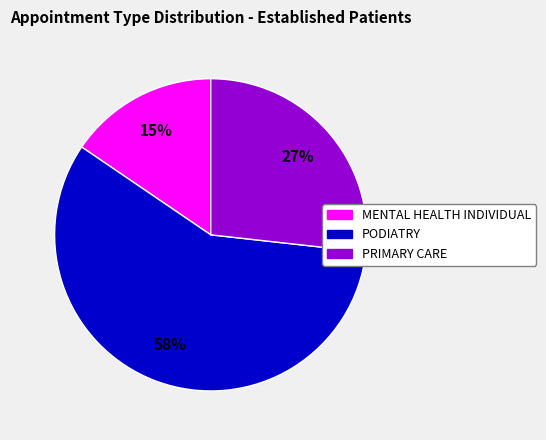

To the nearest percent, what is the average slice percentage?

33%